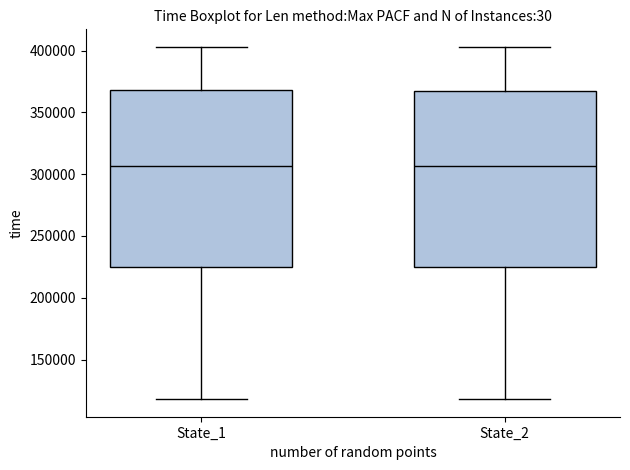

Where does the lower whisker of the box for State_1 end on the y-axis? The values are not printed on the chart, so give them approximately, as read against the axis.

120000